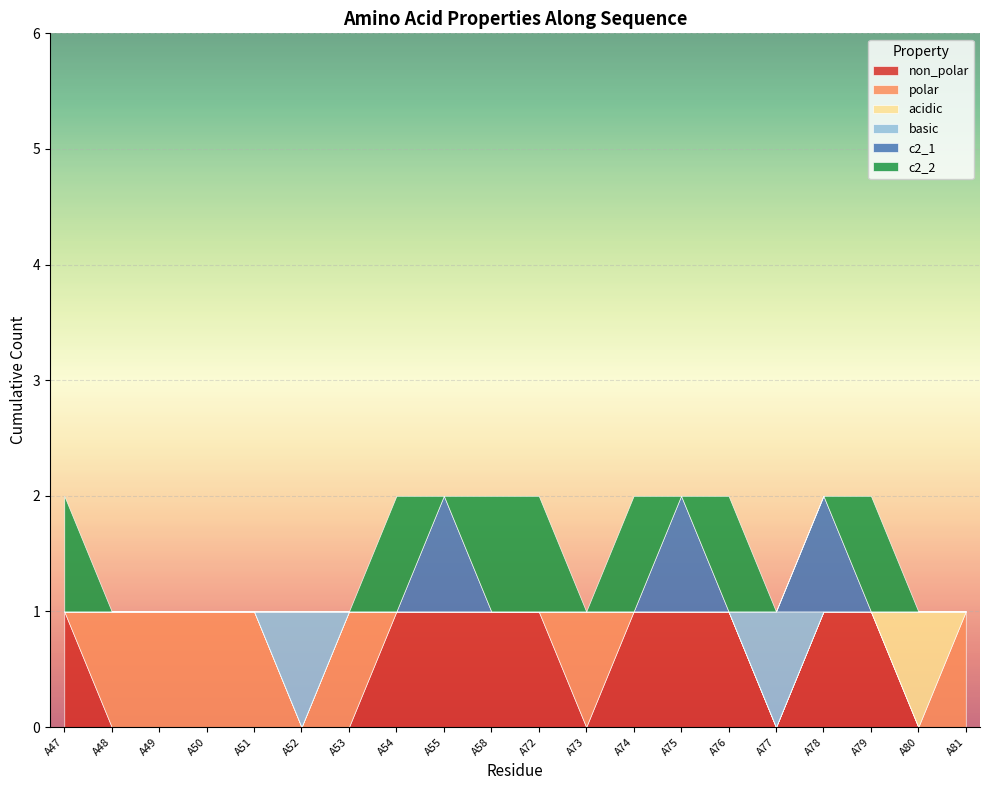

Rank the series at A52 from highest to lowest value.

basic, non_polar, polar, acidic, c2_1, c2_2